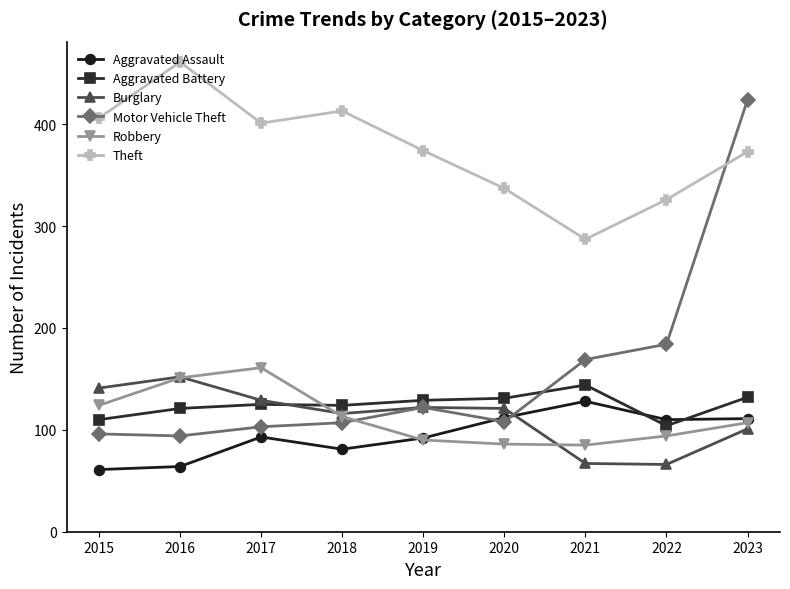

What is the difference between the Aggravated Assault values at 2016 and 2022?

46